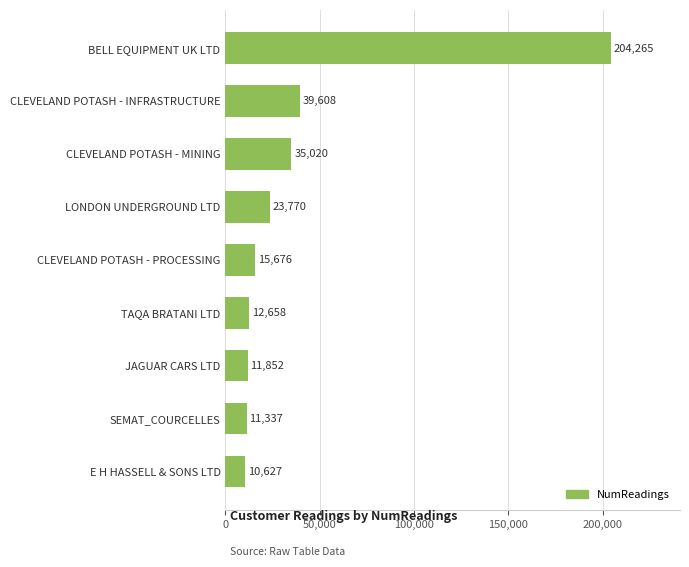

Rank the categories by value from lowest to highest.

E H HASSELL & SONS LTD, SEMAT_COURCELLES, JAGUAR CARS LTD, TAQA BRATANI LTD, CLEVELAND POTASH - PROCESSING, LONDON UNDERGROUND LTD, CLEVELAND POTASH - MINING, CLEVELAND POTASH - INFRASTRUCTURE, BELL EQUIPMENT UK LTD